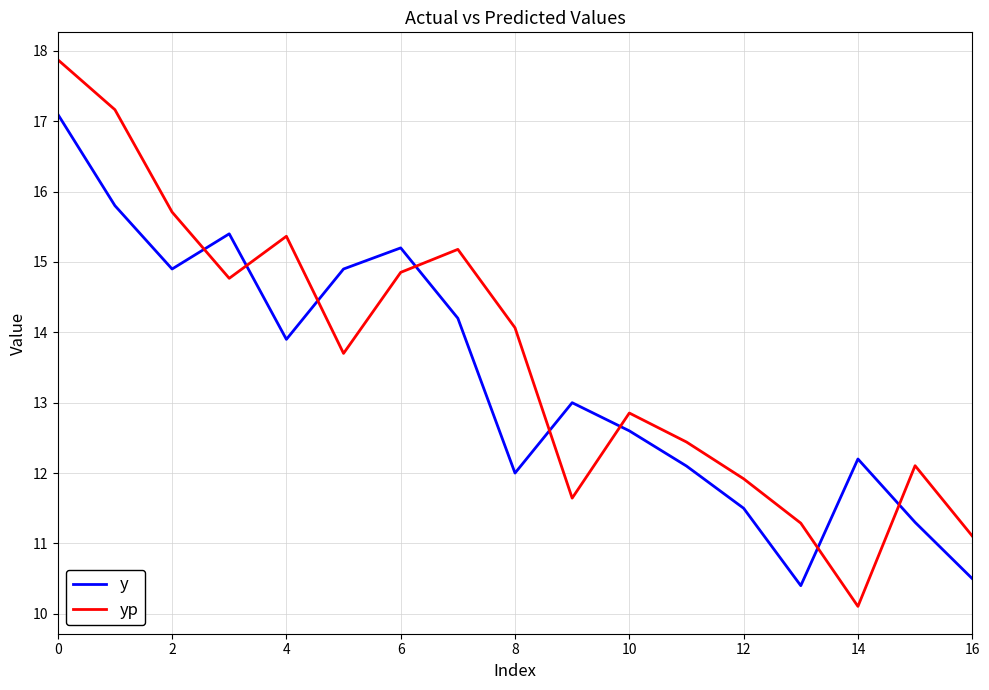

True or false: yp and y intersect in this chart.

True